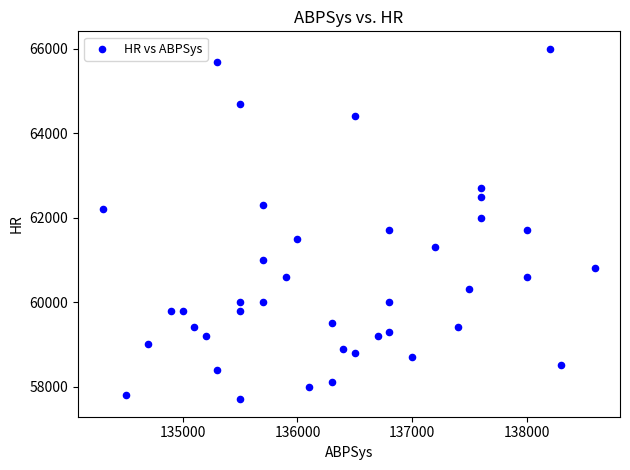

What is the range of Y values (max minus min)?

8300